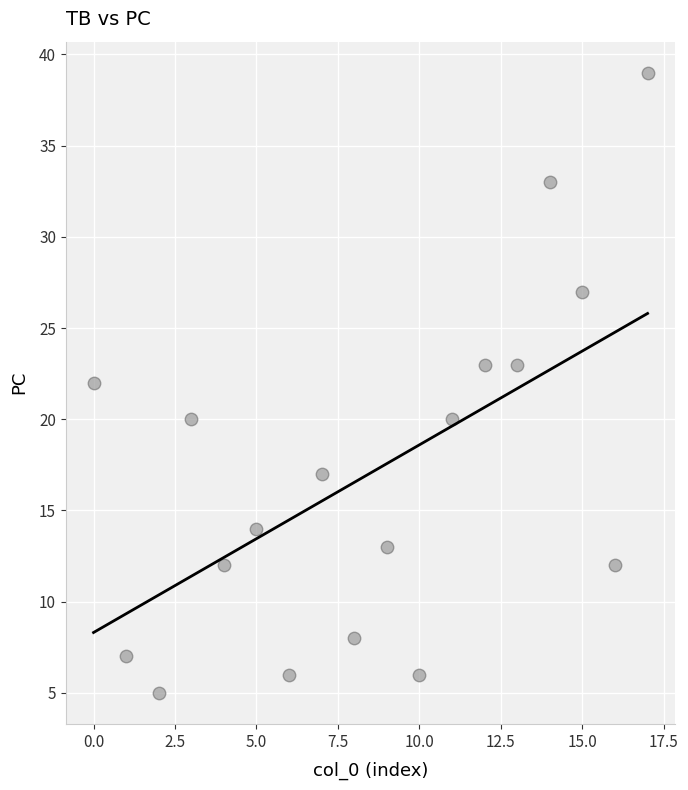

What is the range of Y values (max minus min)?

34